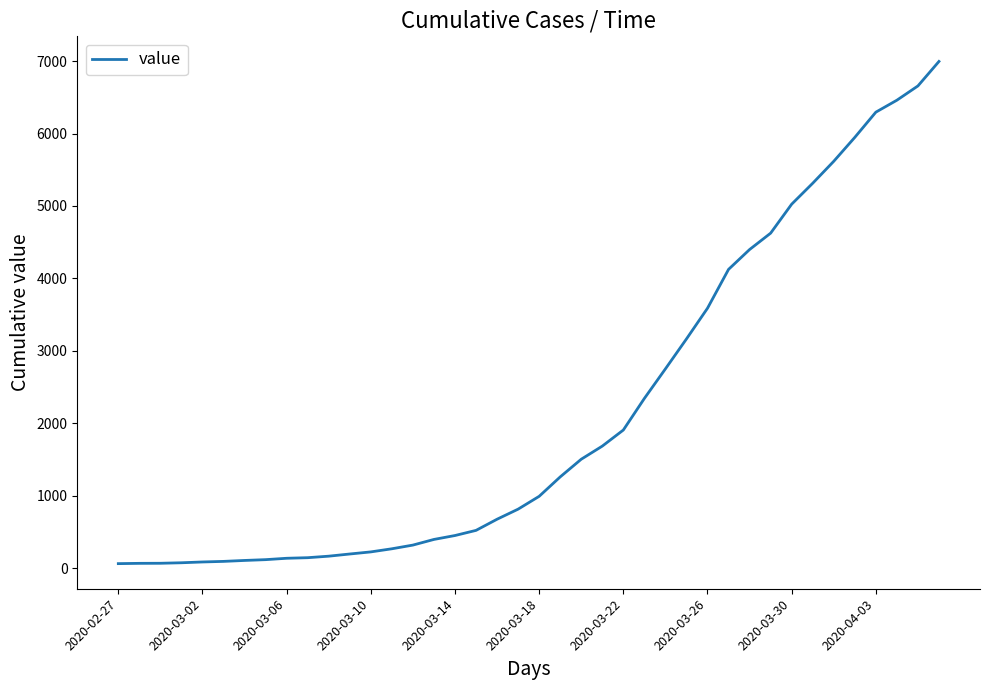

What is the difference between the maximum and minimum values?

6931